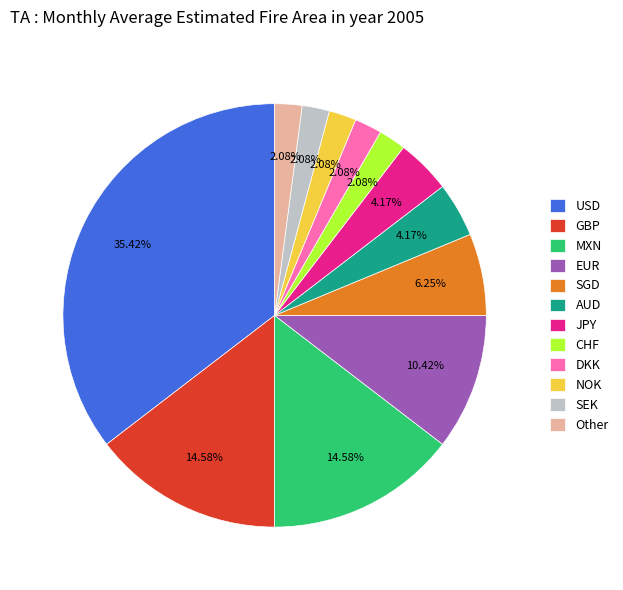

What is the largest slice in the pie chart?

USD